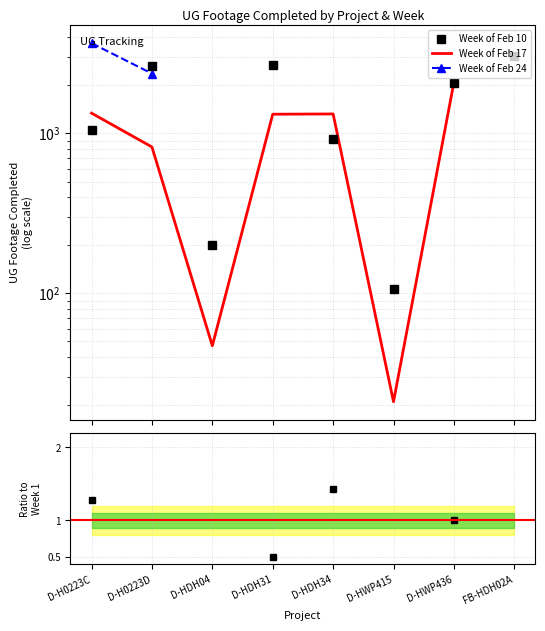

At which category does the chart reach its peak across all series?

D-H0223C